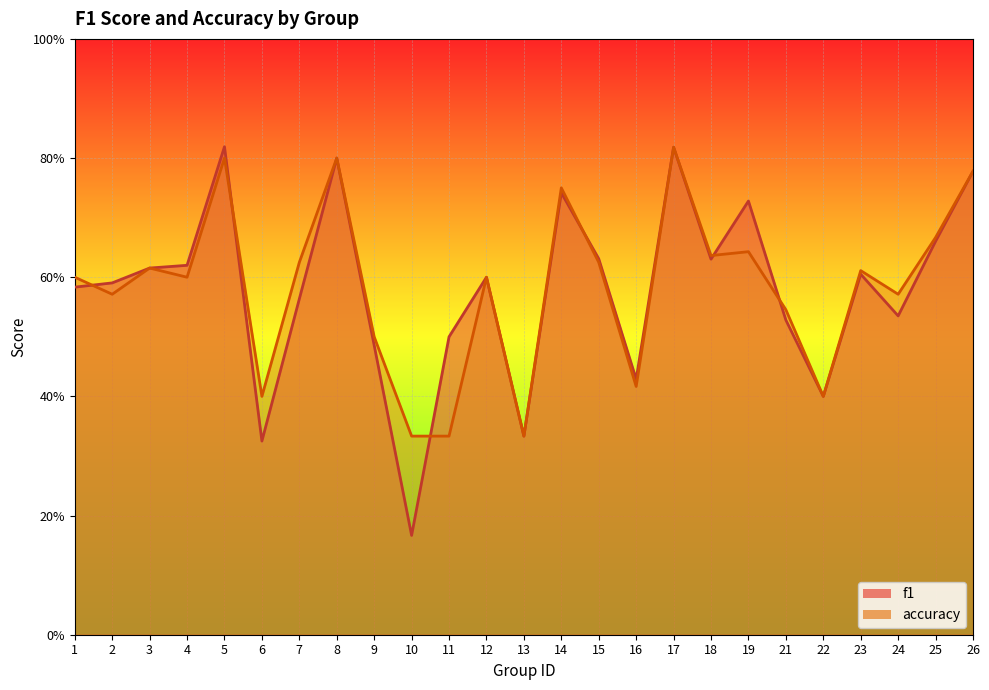

Reading right to left, extract all data points from this chart.

f1: 0.8	0.7	0.5	0.6	0.4	0.5	0.7	0.6	0.8	0.4	0.6	0.7	0.3	0.6	0.5	0.2	0.5	0.8	0.6	0.3	0.8	0.6	0.6	0.6	0.6
accuracy: 0.8	0.7	0.6	0.6	0.4	0.5	0.6	0.6	0.8	0.4	0.6	0.8	0.3	0.6	0.3	0.3	0.5	0.8	0.6	0.4	0.8	0.6	0.6	0.6	0.6